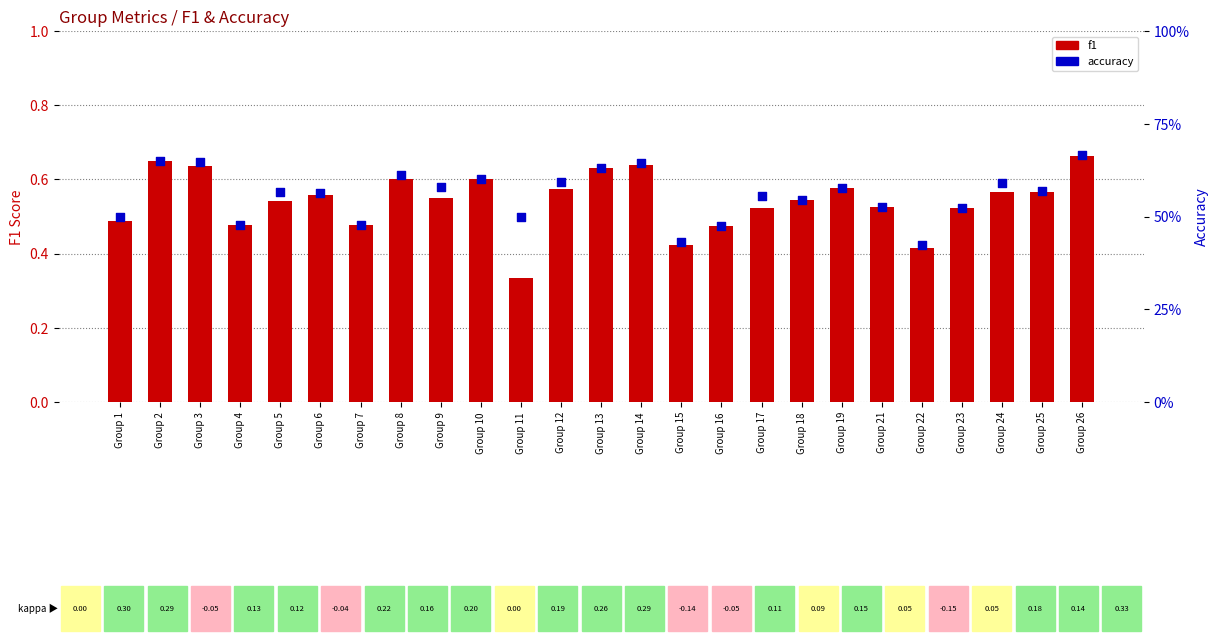

Which series has the largest total across all categories?

accuracy